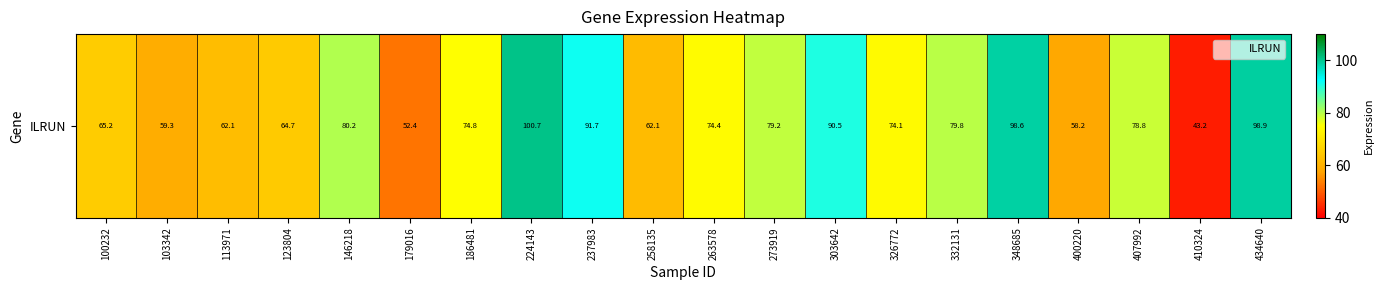

What is the sum of all values?

1489.0